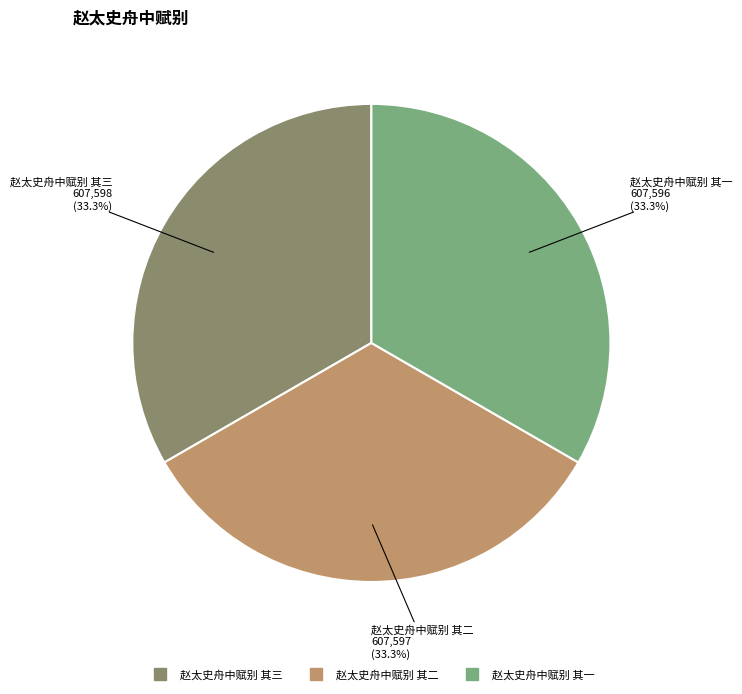

What is the ratio of the value at 赵太史舟中赋别 其一 to the value at 赵太史舟中赋别 其三?

1.0